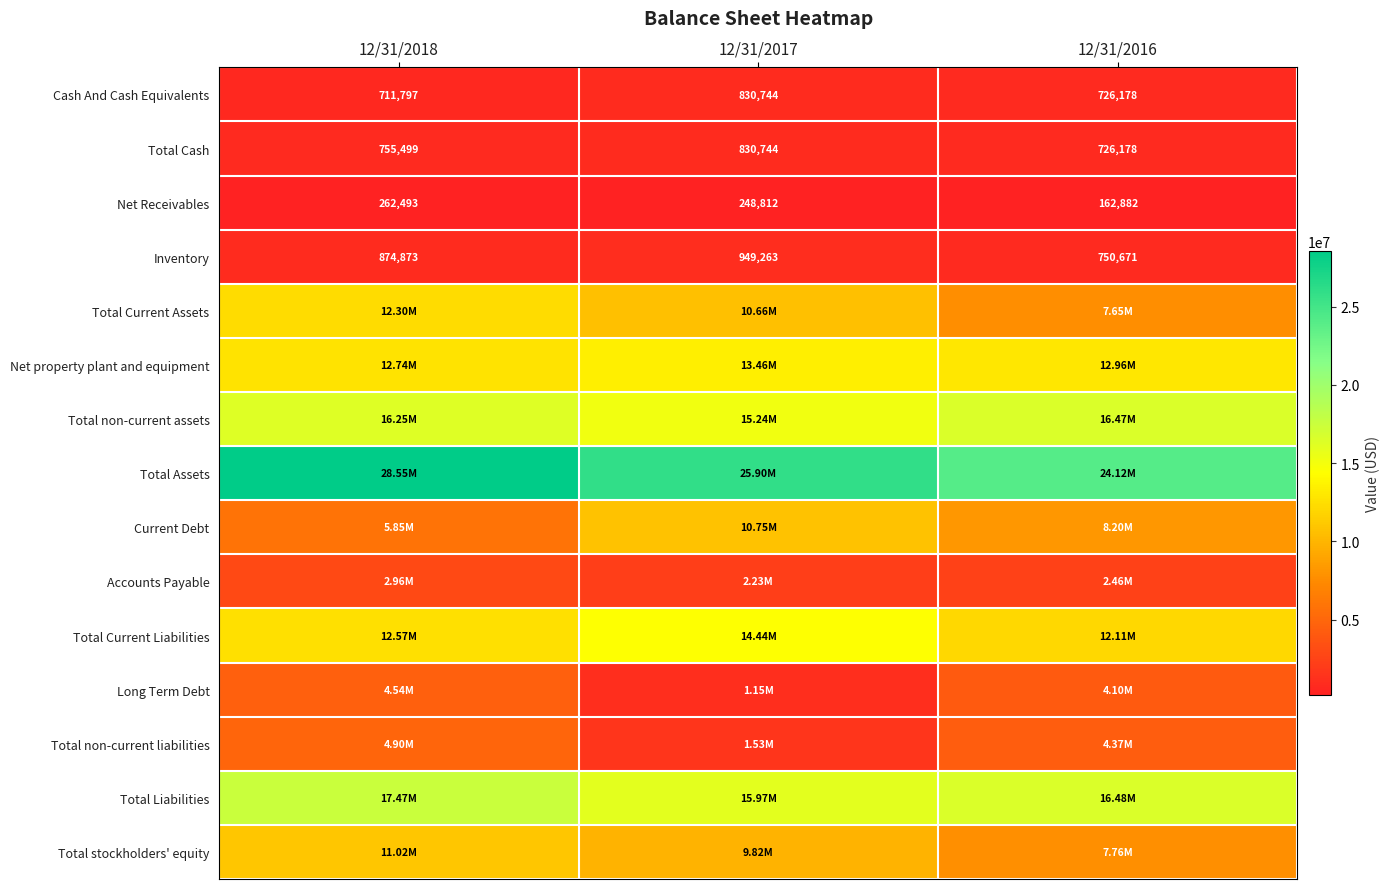

Rank the categories by Net Receivables value from lowest to highest.

12/31/2016, 12/31/2017, 12/31/2018